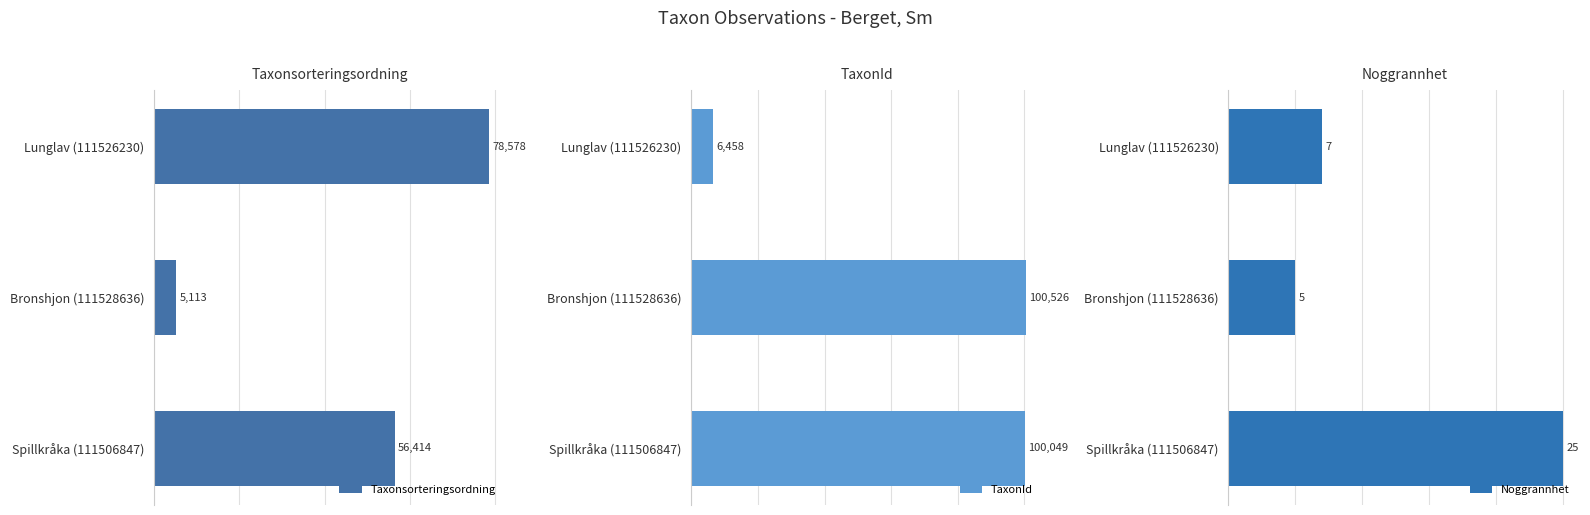

List the labels in order of Taxonsorteringsordning value, largest first.

Lunglav (111526230), Spillkråka (111506847), Bronshjon (111528636)